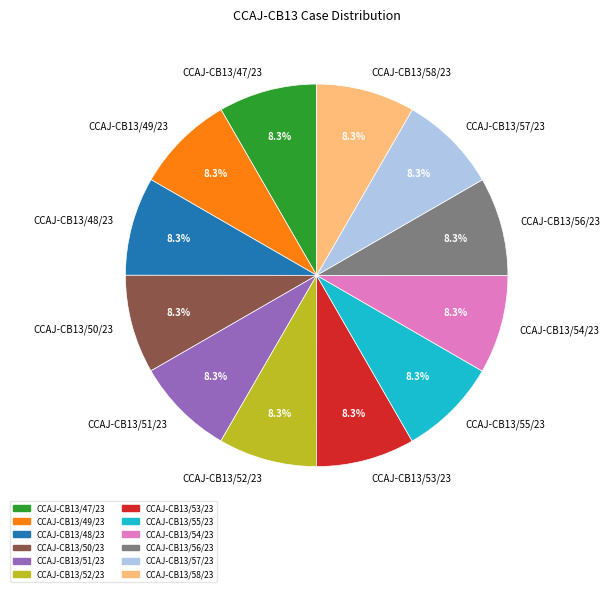

Is there any slice that represents more than half of the pie?

No